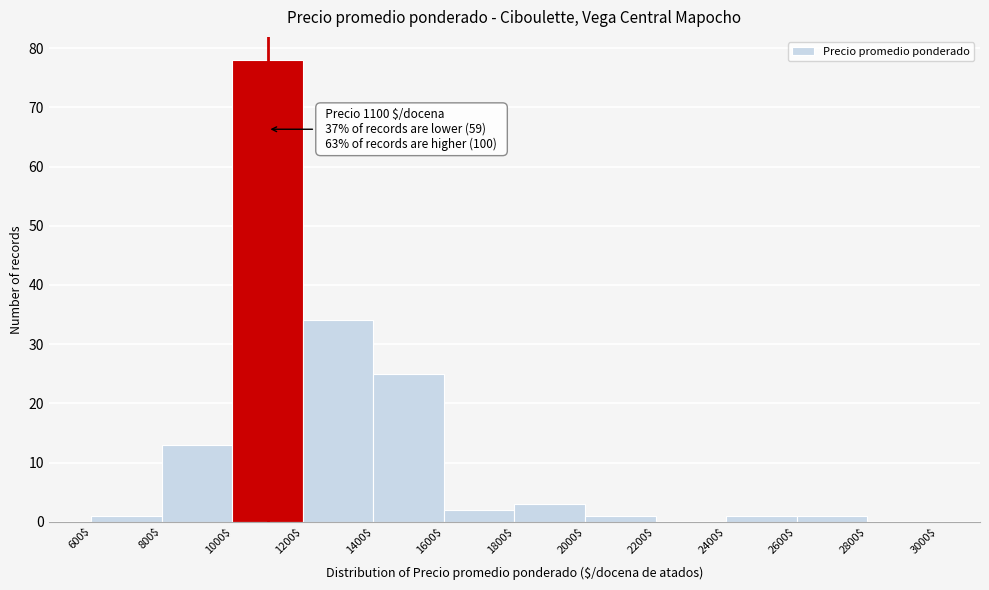

Which range on the x-axis has the tallest bar?

1000$ to 1200$